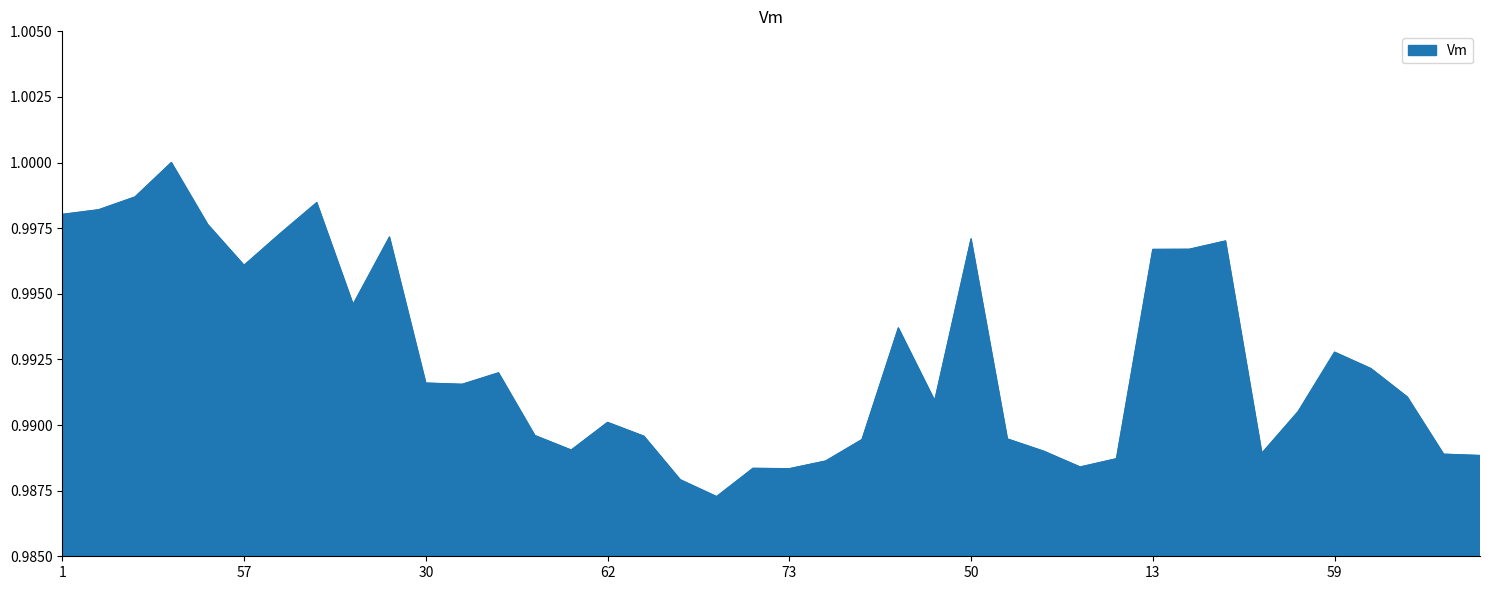

List the labels in order of value, largest first.

5, 3, 52, 2, 1, 4, 54, 55, 50, 51, 49, 13, 57, 58, 53, 59, 60, 9, 30, 61, 64, 7, 63, 62, 21, 17, 6, 70, 65, 8, 74, 75, 76, 11, 72, 10, 26, 73, 29, 80